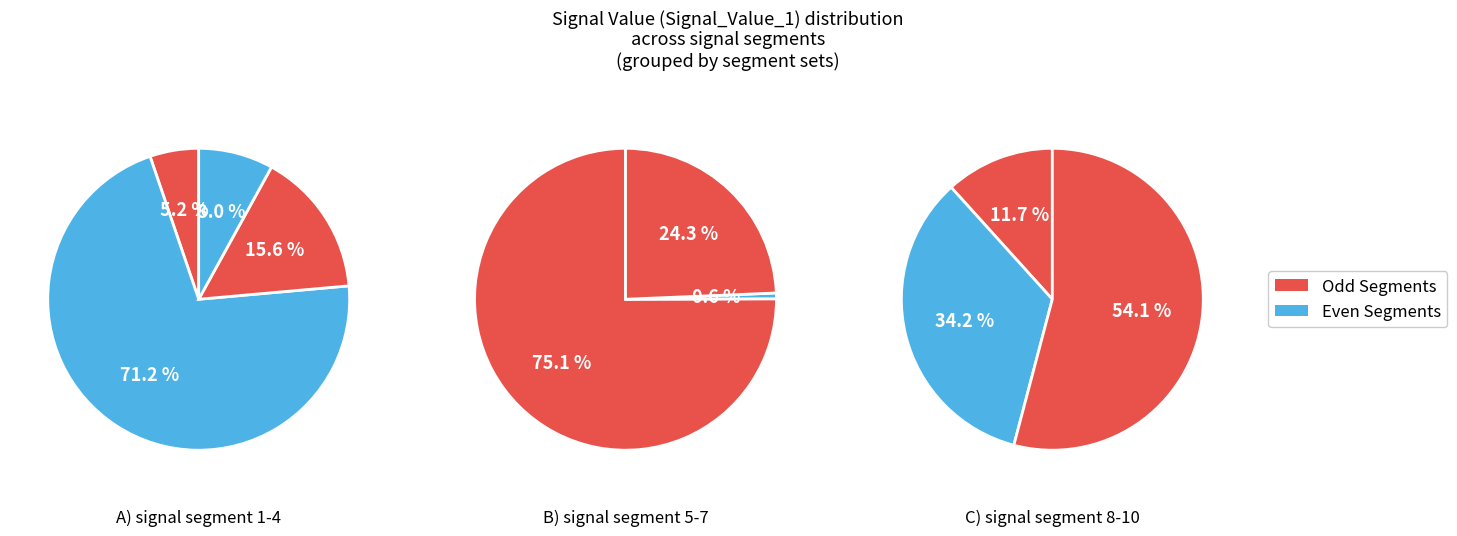

Rank the categories by value from lowest to highest.

signal segment 6, signal segment 1, signal segment 8, signal segment 4, signal segment 7, signal segment 3, signal segment 9, signal segment 5, signal segment 10, signal segment 2